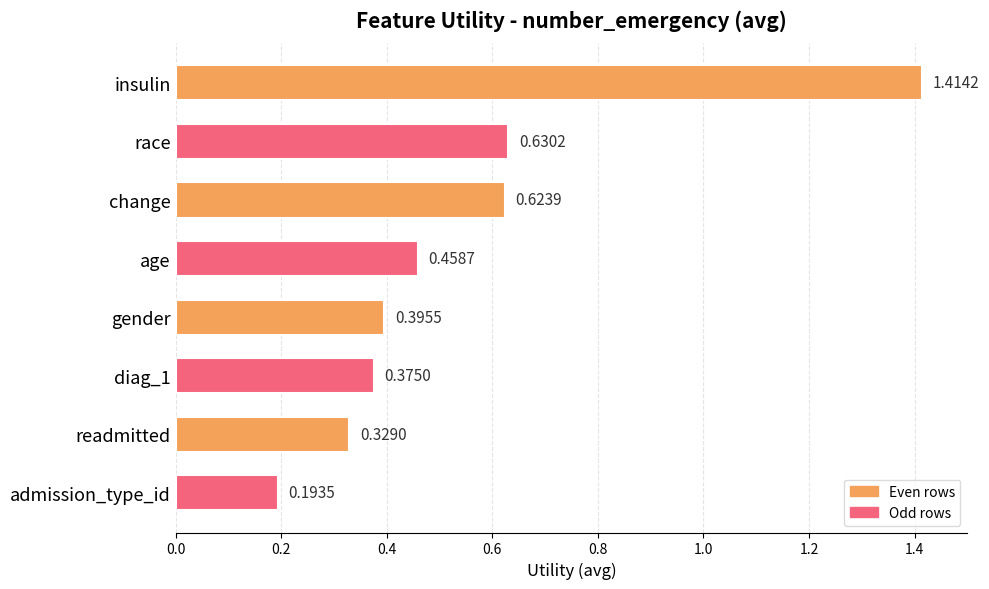

Which label corresponds to the smallest value in the chart?

admission_type_id